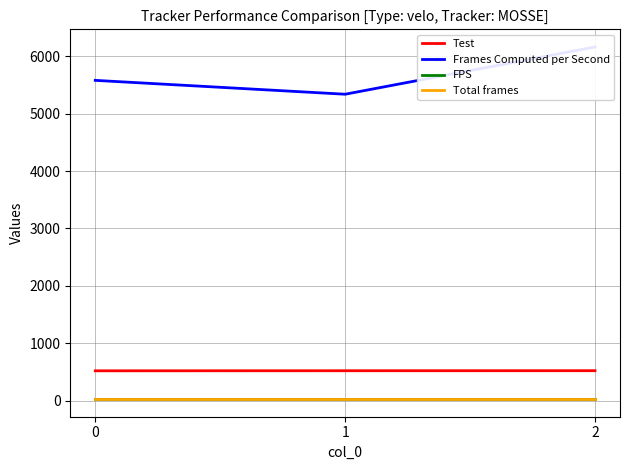

What is the sum of the Test values at 1 and 2?

1045